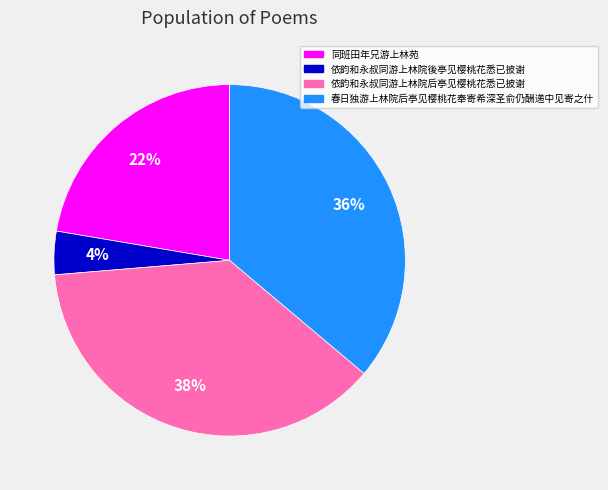

Which has a higher value, 同班田年兄游上林苑 or 春日独游上林院后亭见樱桃花奉寄希深圣俞仍酬递中见寄之什?

春日独游上林院后亭见樱桃花奉寄希深圣俞仍酬递中见寄之什